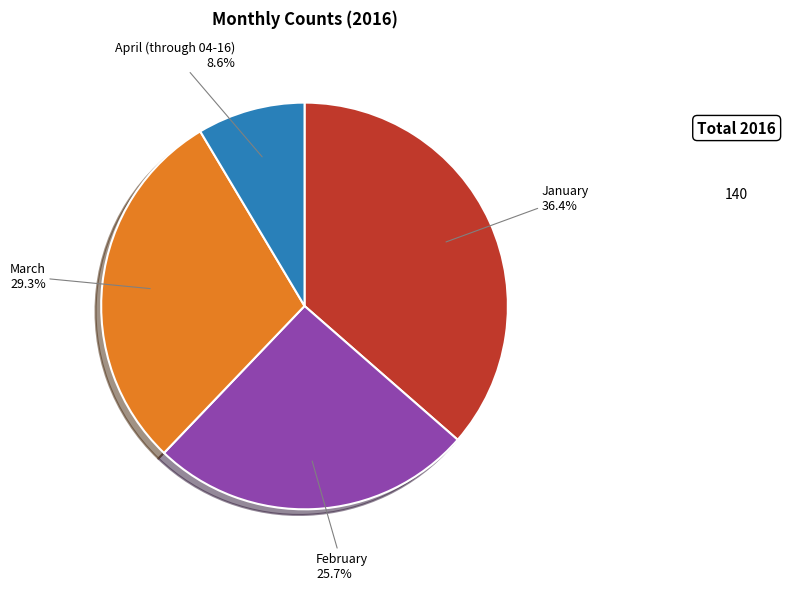

Does any single category account for the majority?

No